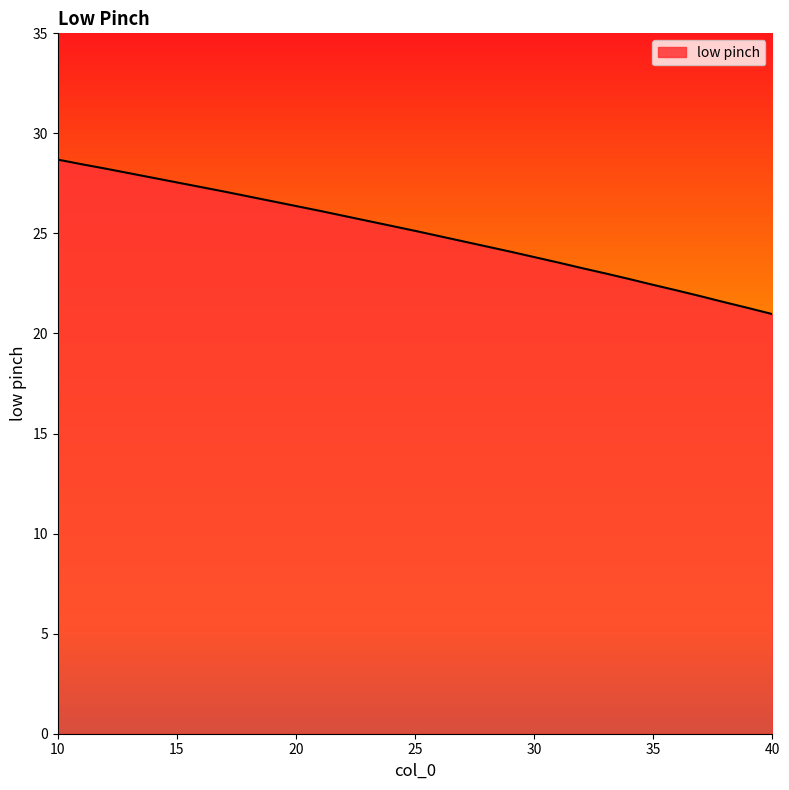

What is the difference between the second highest and minimum values?

7.5